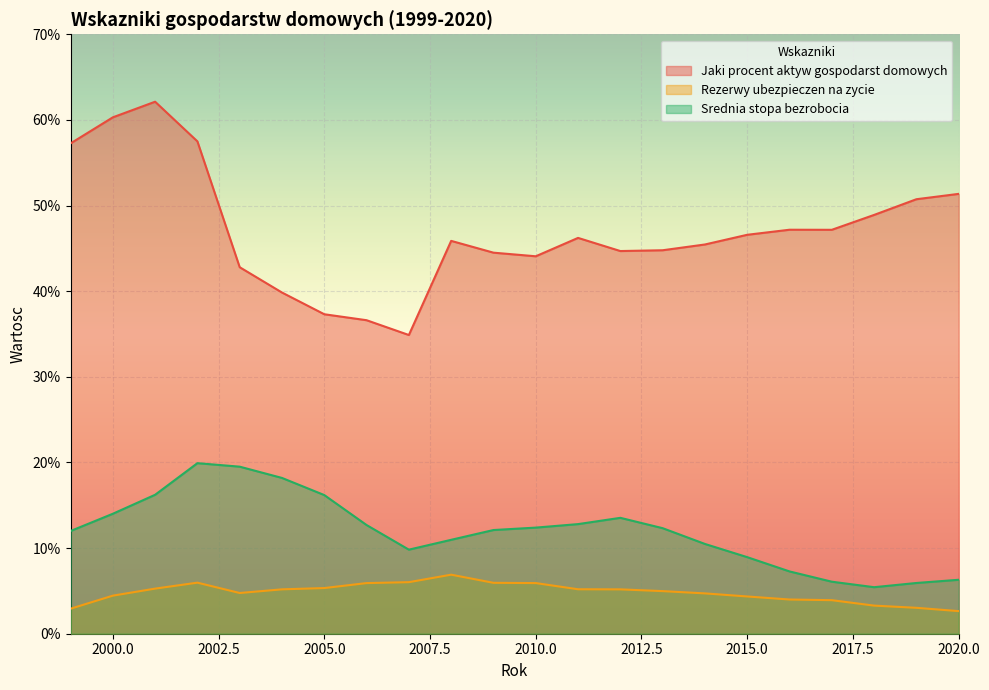

At which category does the chart reach its peak across all series?

2001